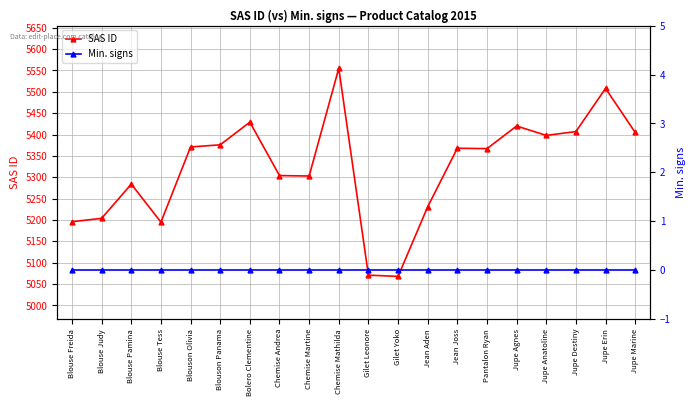

Rank the series at Blouse Freida from highest to lowest value.

SAS ID, Min. signs